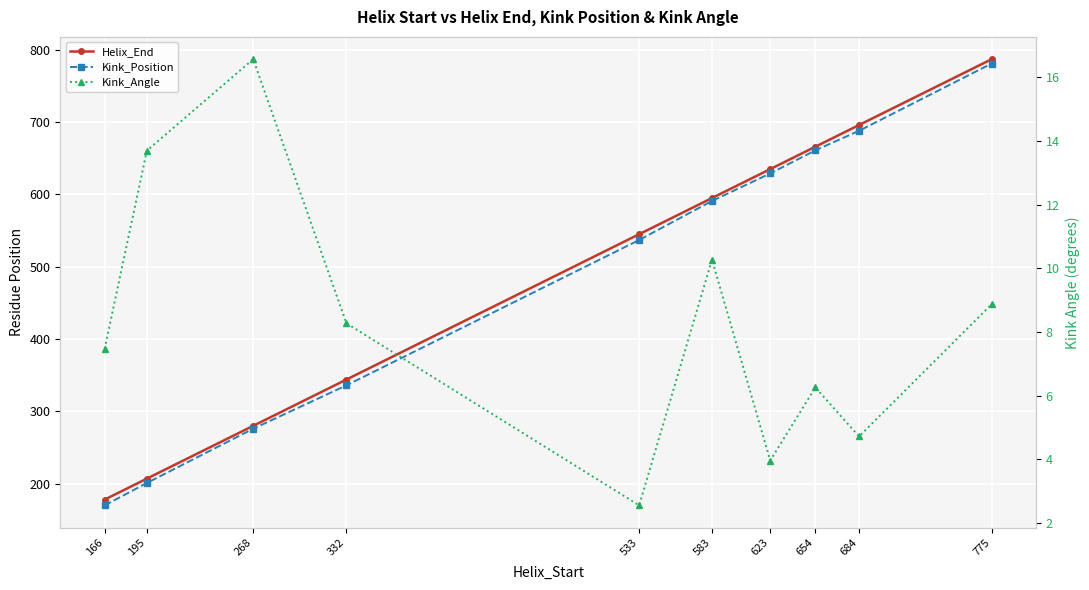

What is the spread (max minus min) of values at 166?

170.5